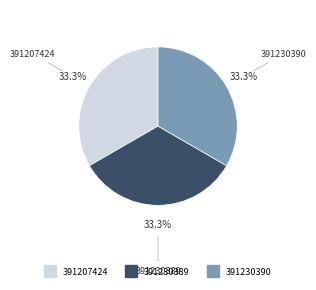

How many segments does this pie chart have?

3